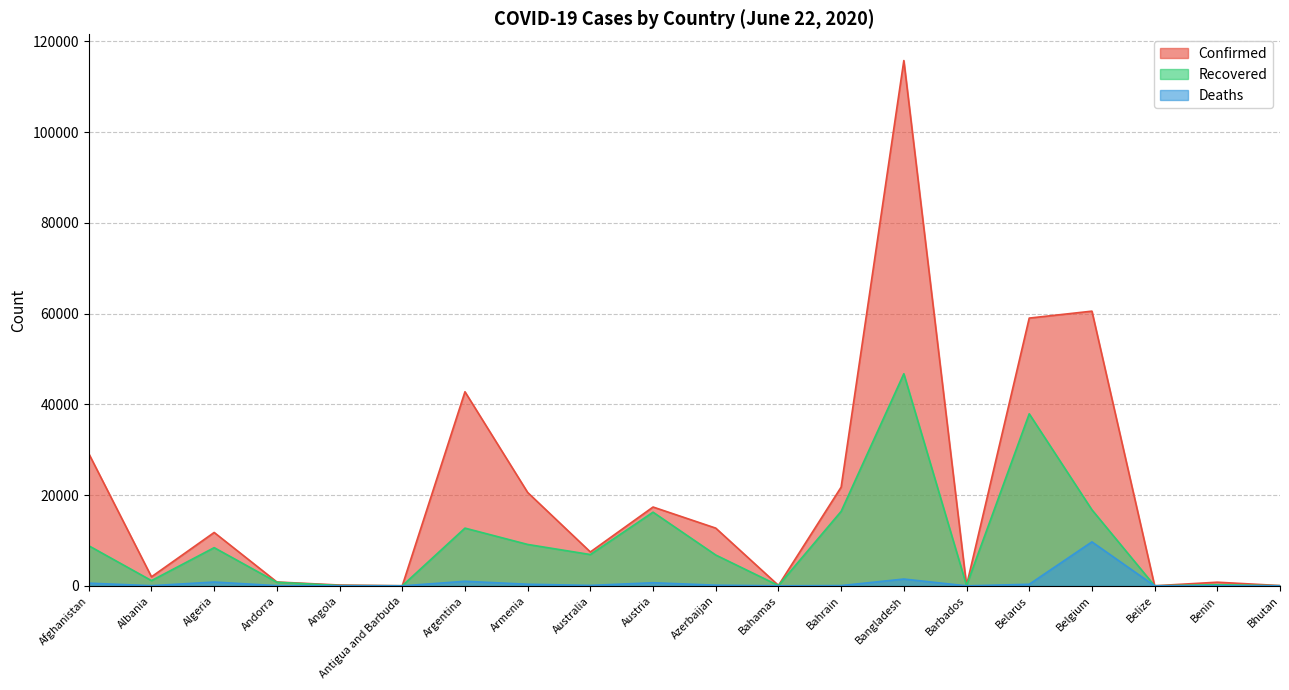

How many series are shown in this chart?

3